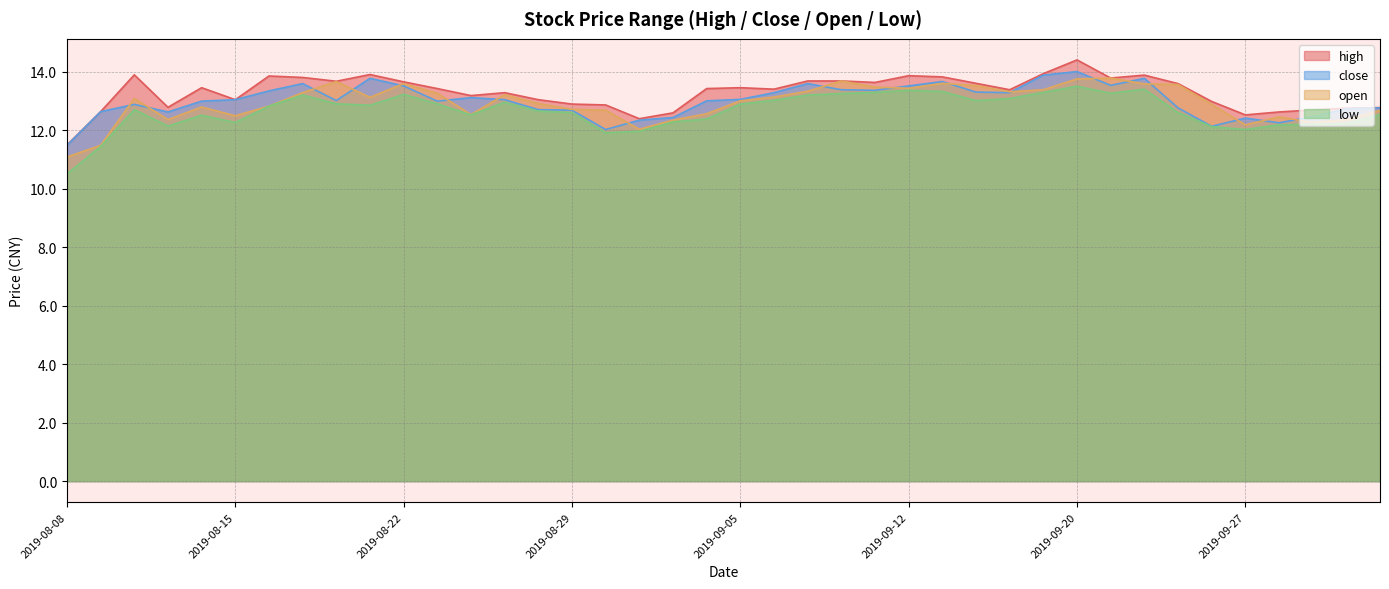

Is the value of low at 2019-08-13 greater than the value of close at 2019-09-19?

No